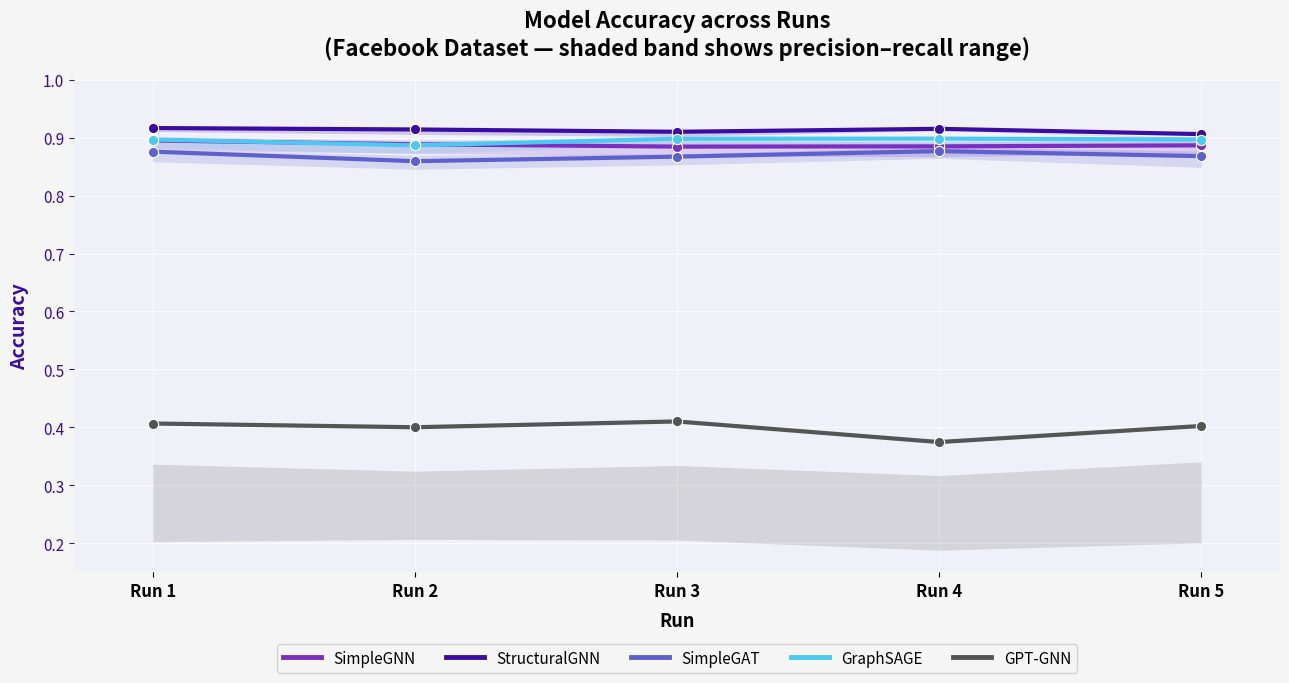

What are all the series names shown in the legend?

SimpleGNN, StructuralGNN, SimpleGAT, GraphSAGE, GPT-GNN